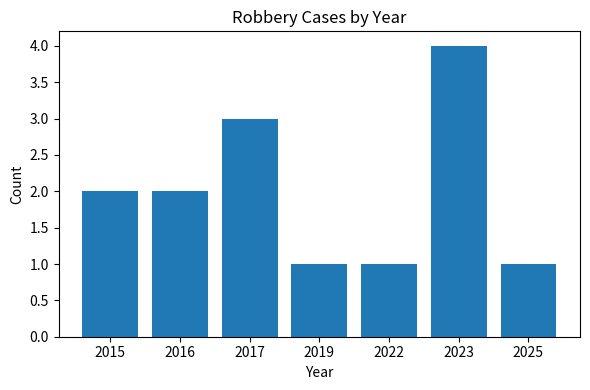

What is the sum of the values at 2016 and 2025?

3